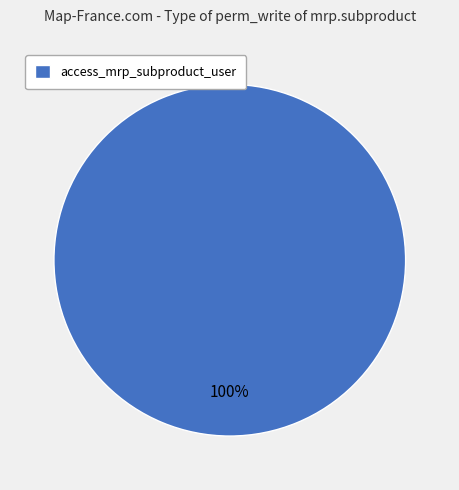

How many slices are in this pie chart?

1